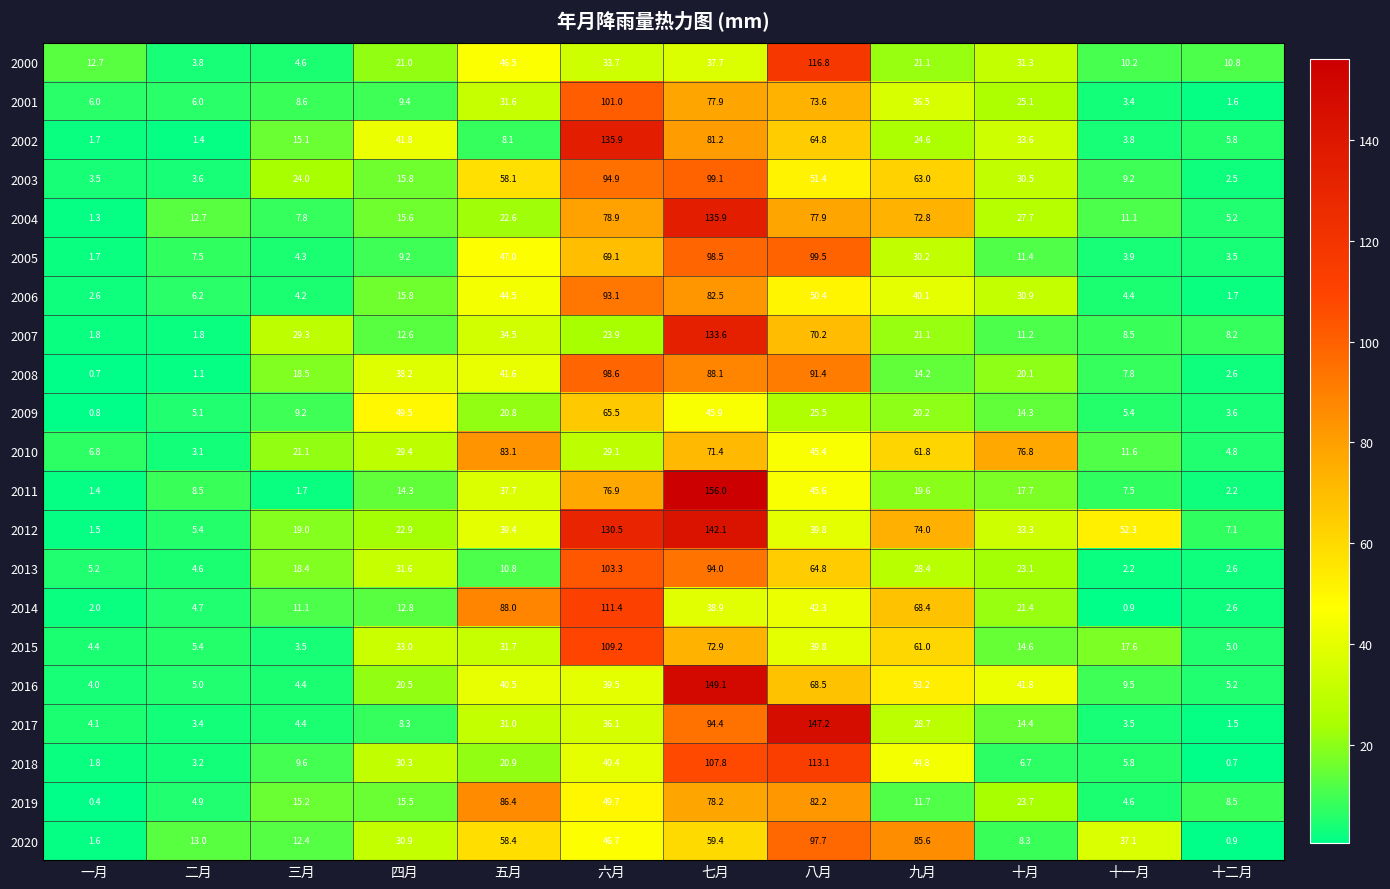

List the labels in order of 2002 value, smallest first.

二月, 一月, 十一月, 十二月, 五月, 三月, 九月, 十月, 四月, 八月, 七月, 六月